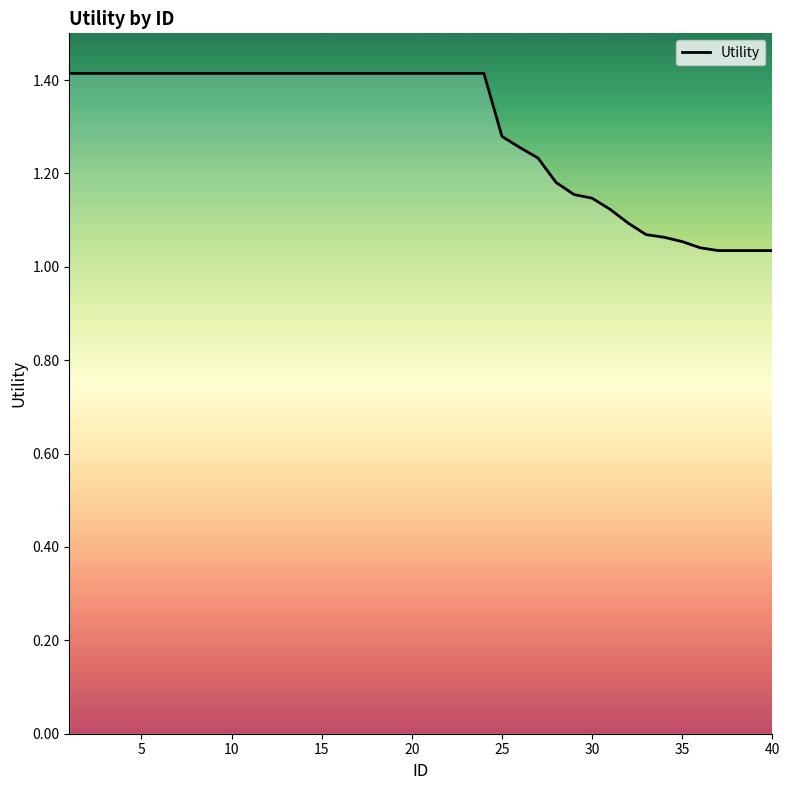

What is the difference between the maximum and minimum values?

0.4